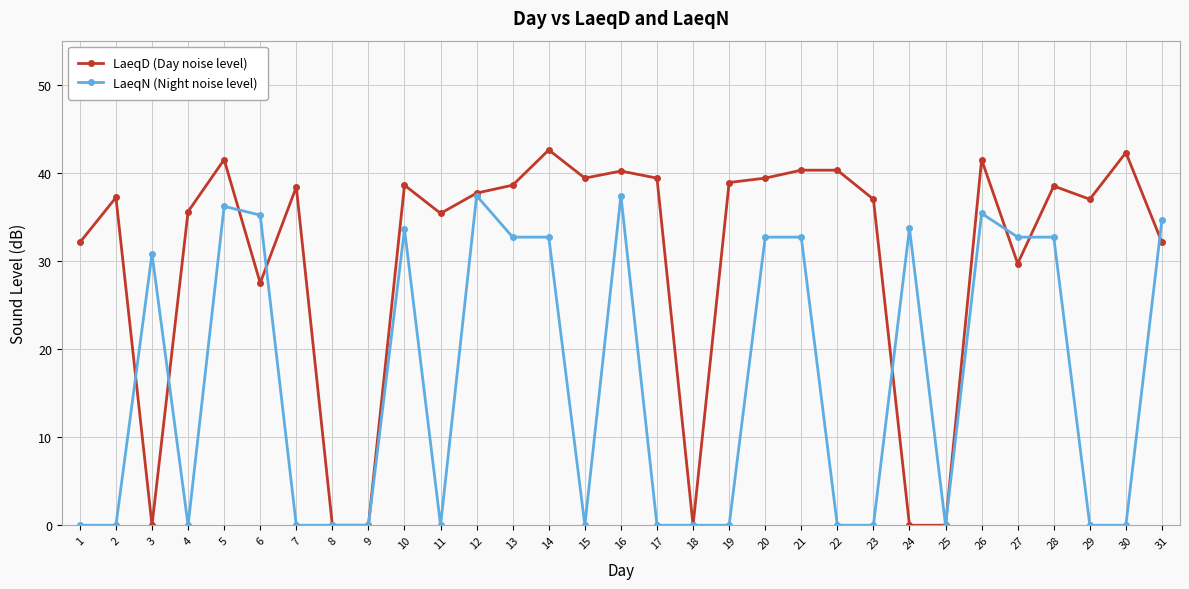

The value of LaeqN (Night noise level) at 2 is 0.0. True or false?

True